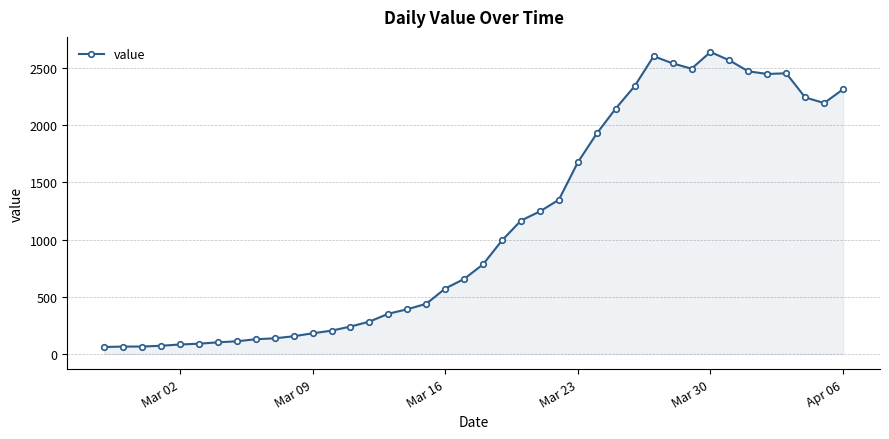

What is the difference between the second highest and second lowest values?

2537